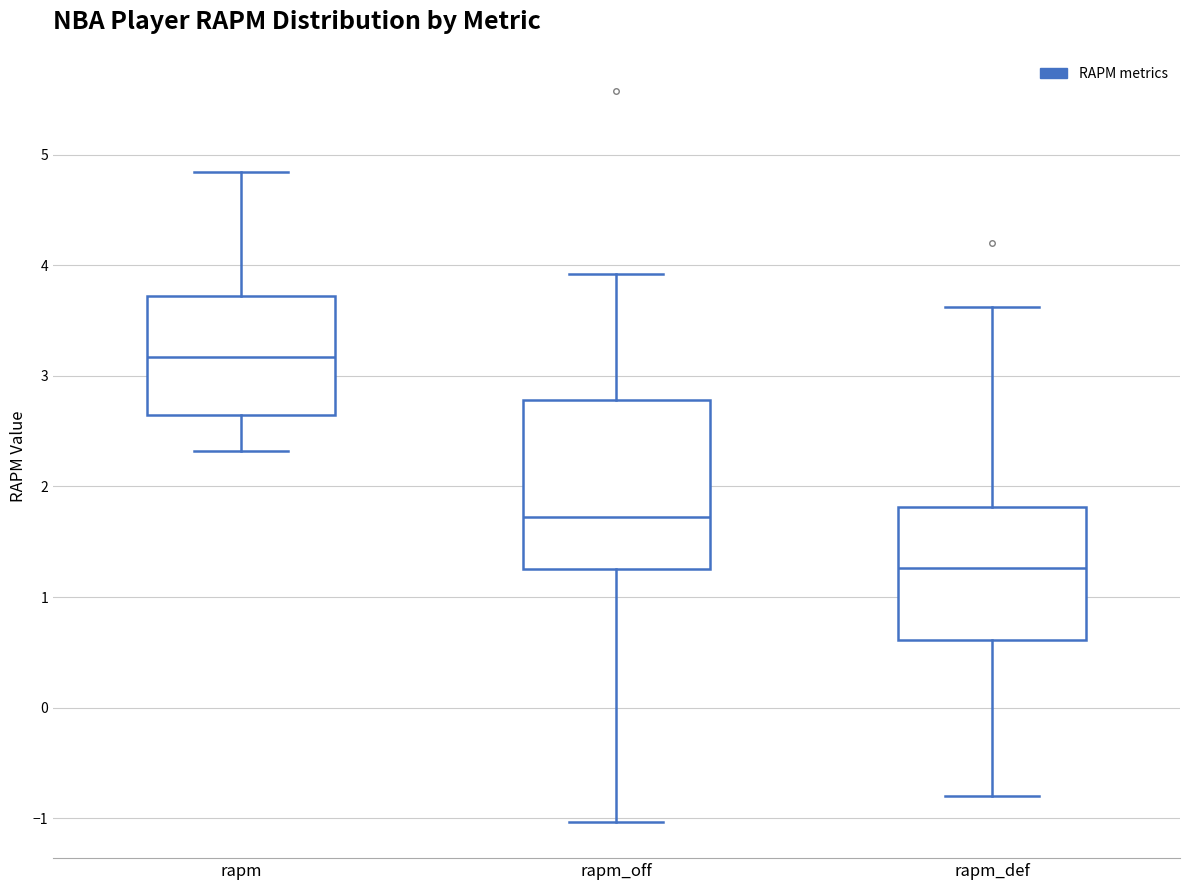

Reading left to right, read every box against the y-axis: the position of its median line, the range the box covers, and the ends of its whiskers. The values are not printed on the chart, so give them approximately, as read against the axis.

rapm: median 3.2, box 2.7 to 3.7, whiskers 2.3 to 4.8
rapm_off: median 1.7, box 1.3 to 2.8, whiskers -1.0 to 3.9
rapm_def: median 1.3, box 0.6 to 1.8, whiskers -0.8 to 3.6